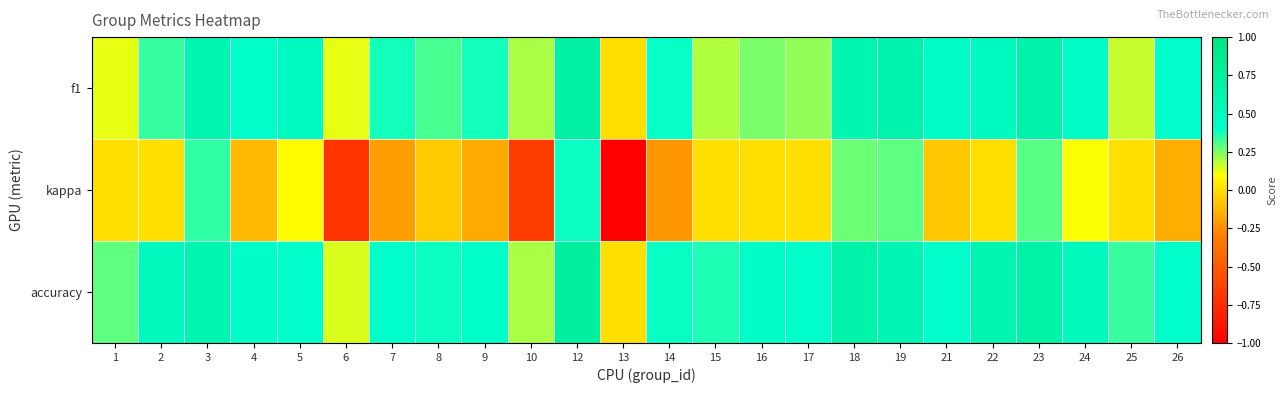

At which category is the sum across all series the highest?

12